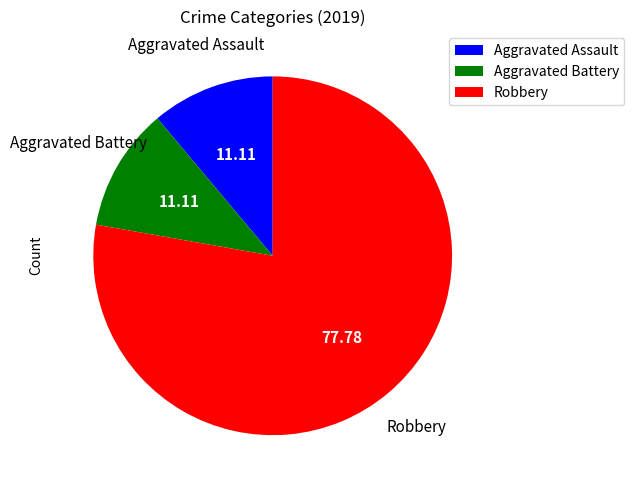

Which slice is the largest?

Robbery